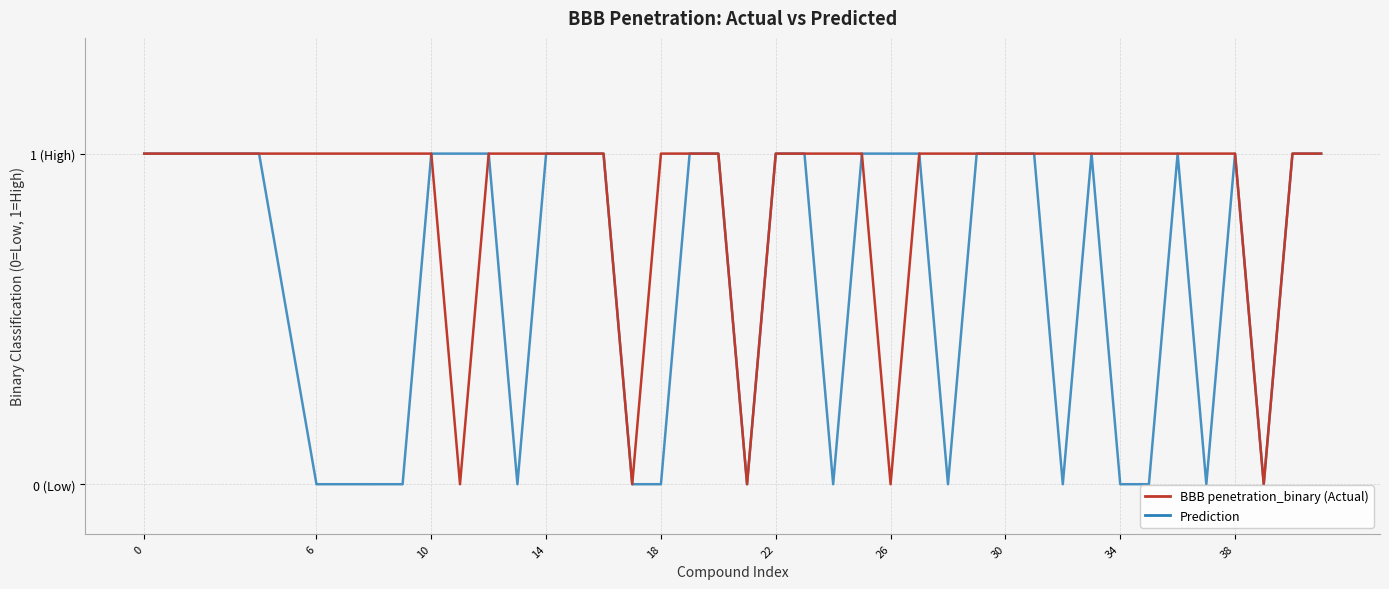

What are all the series names shown in the legend?

BBB penetration_binary (Actual), Prediction